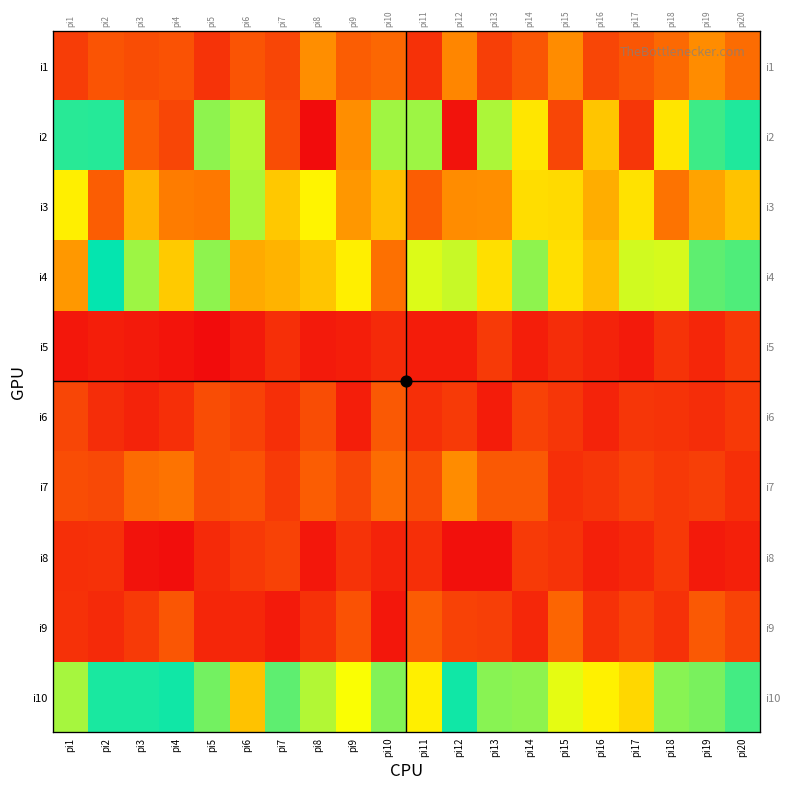

How many series are shown in this chart?

10